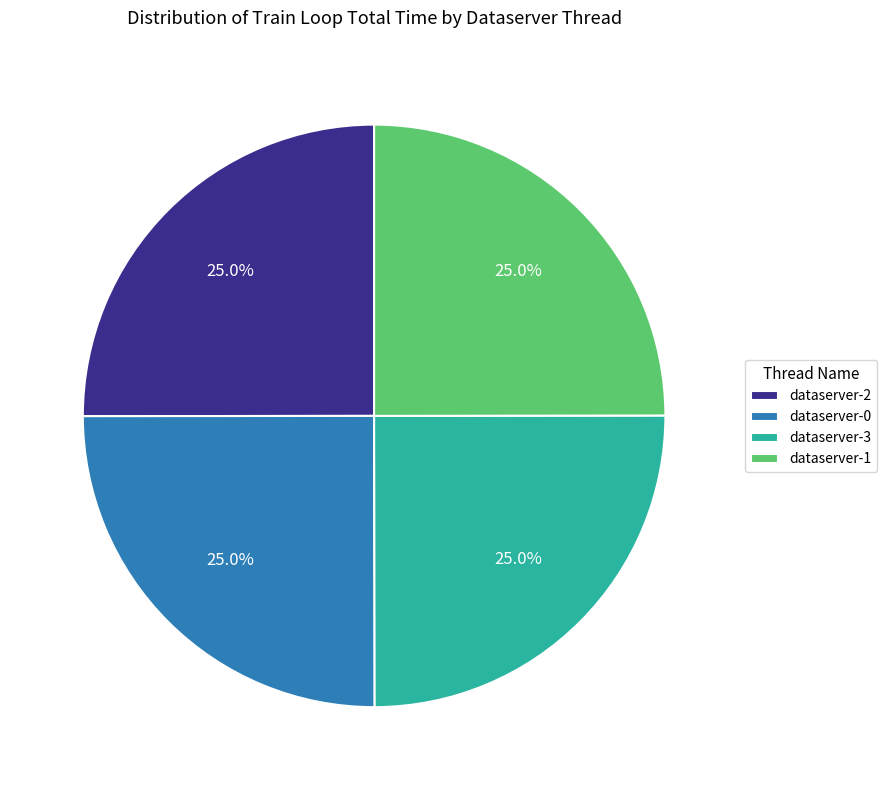

What percentage is the dataserver-3 slice, to the nearest percent?

25%